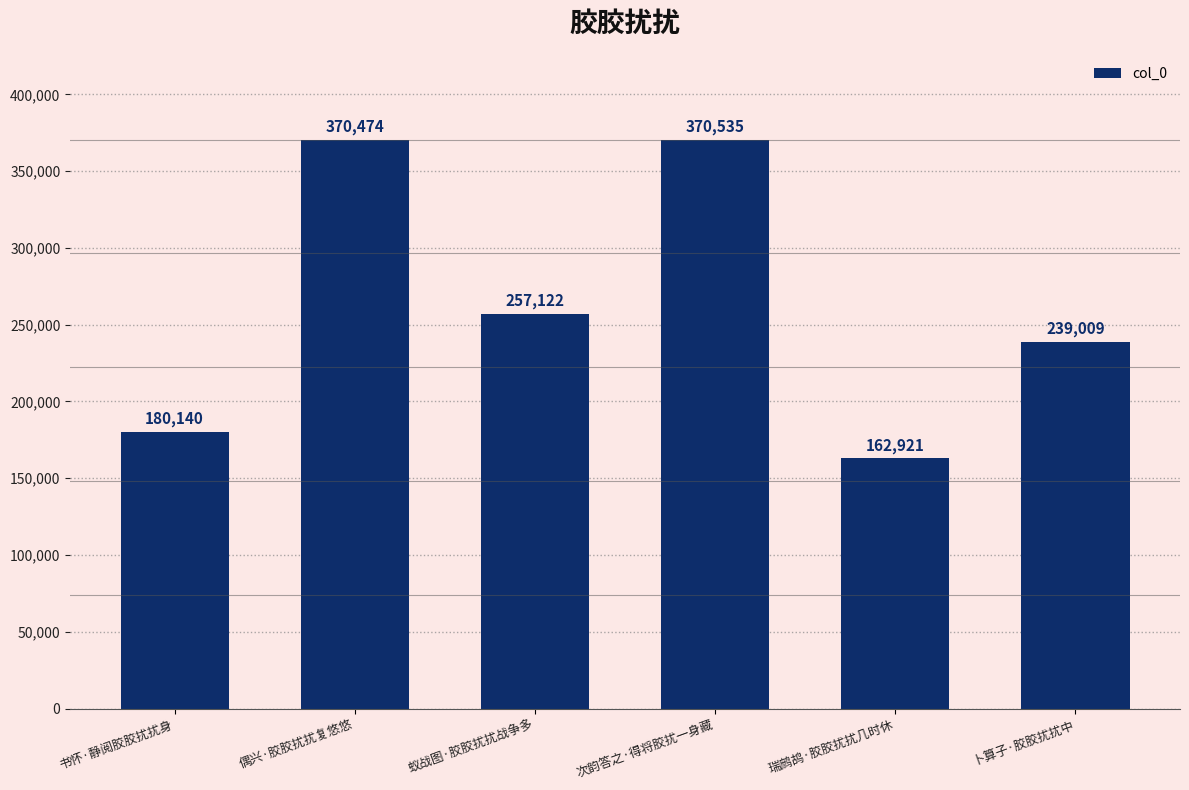

What is the difference between the maximum and minimum values?

207614